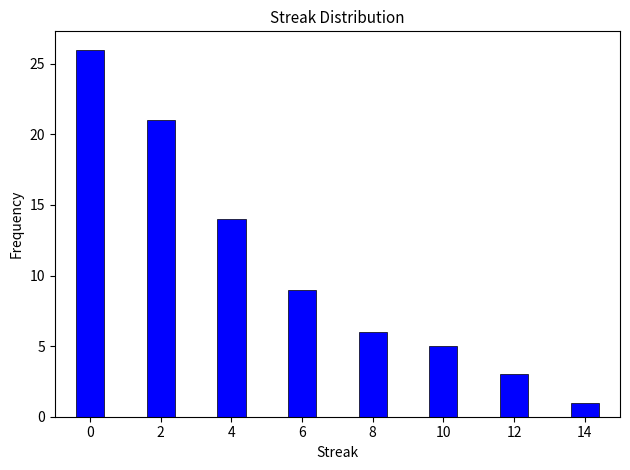

Reading left to right, list all the values displayed in this chart.

0=26	2=21	4=14	6=9	8=6	10=5	12=3	14=1